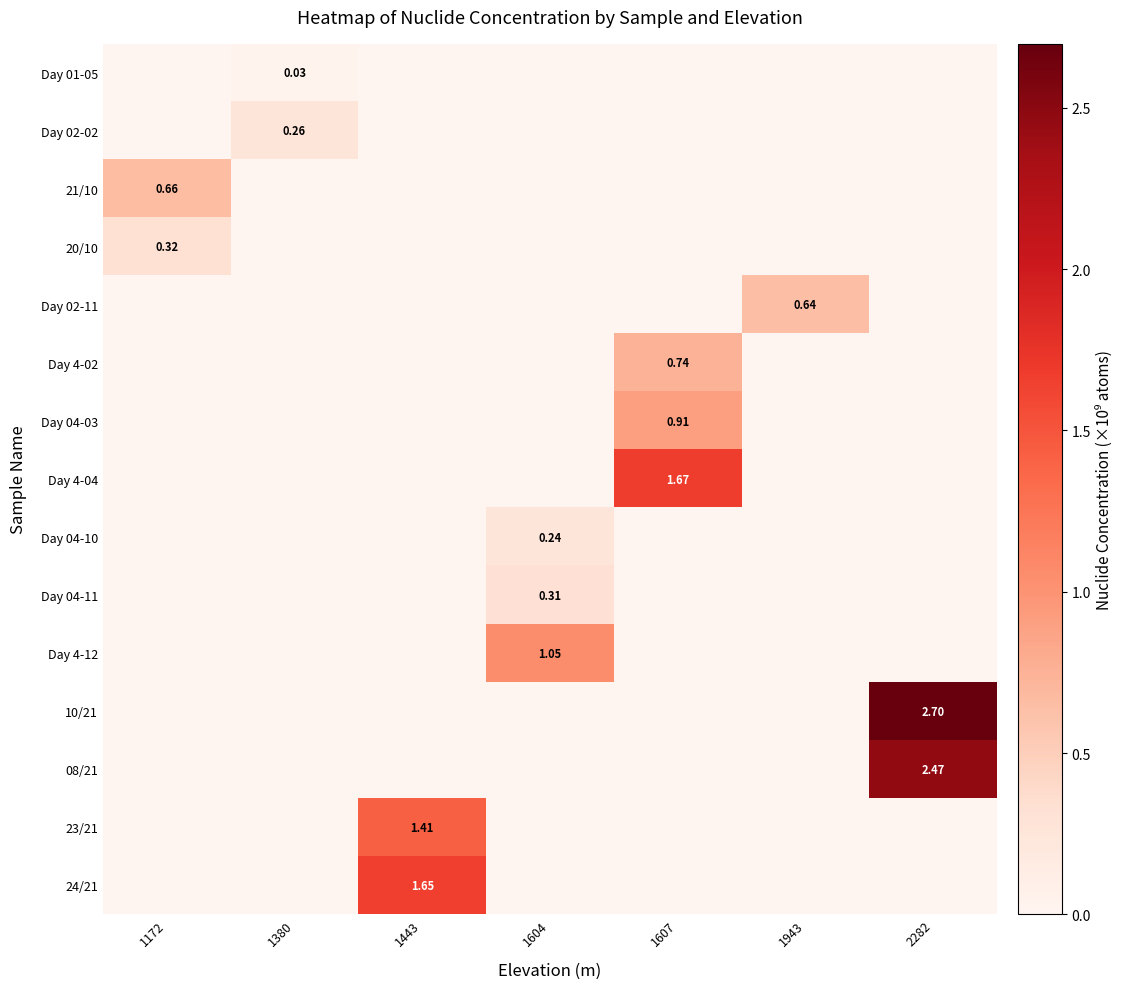

Is the value of 23/21 at 1172 greater than the value of Day 01-05 at 1943?

No